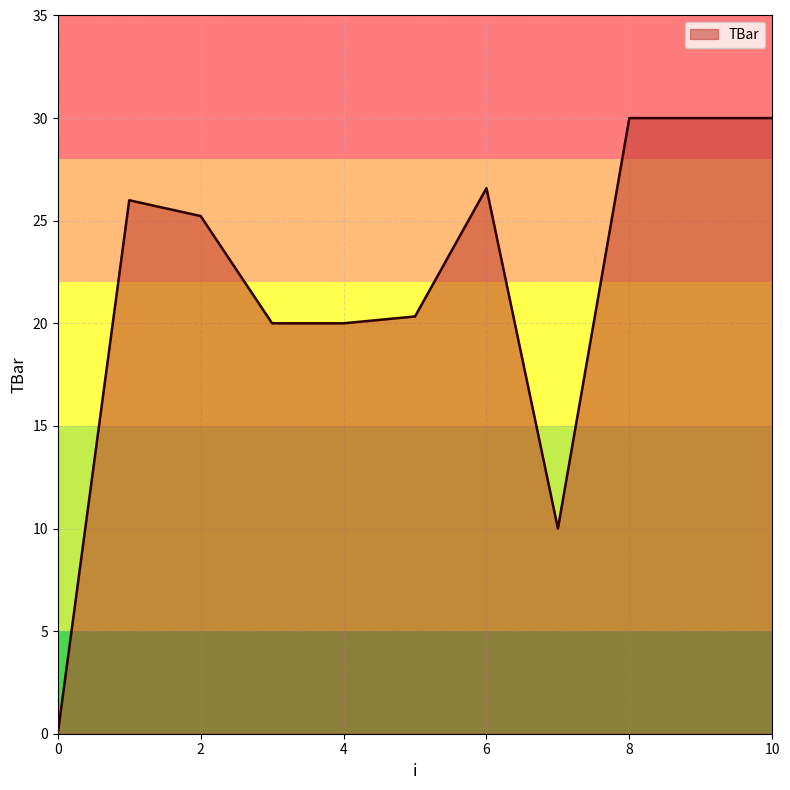

What is the difference between the maximum and minimum values?

30.0